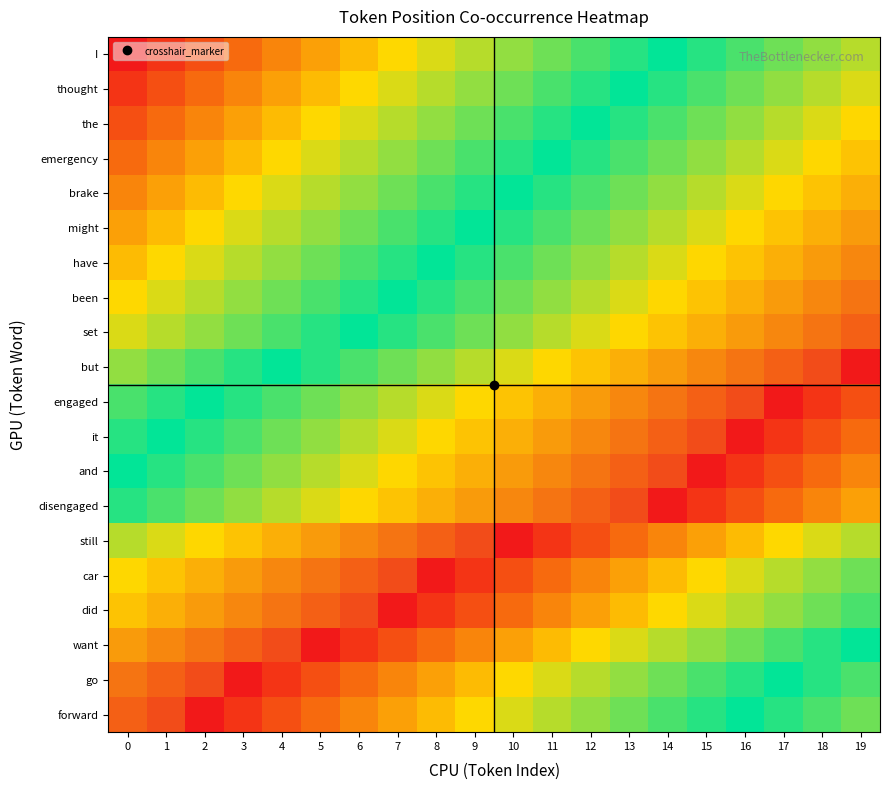

What is the difference between the highest and lowest values at 19?

27